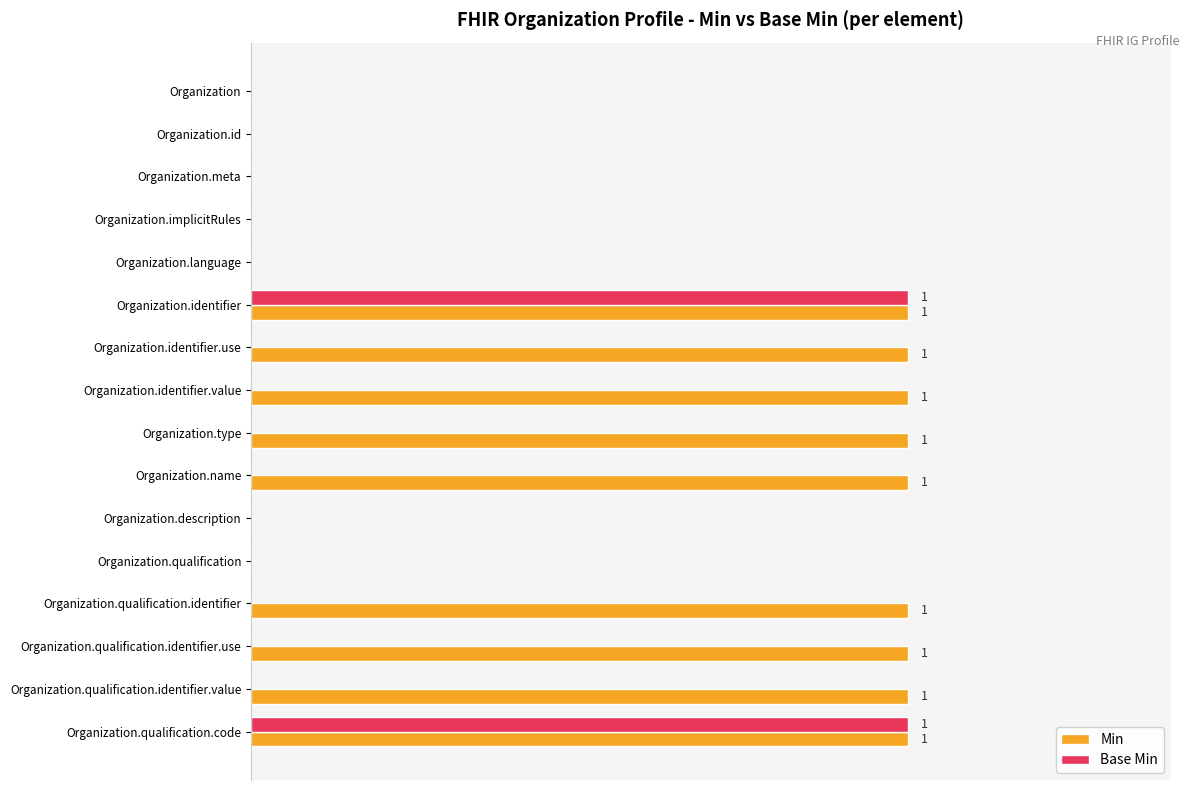

Reading right to left, transcribe all the data shown in this chart.

Min: 1	1	1	1	0	0	1	1	1	1	1	0	0	0	0	0
Base Min: 1	0	0	0	0	0	0	0	0	0	1	0	0	0	0	0